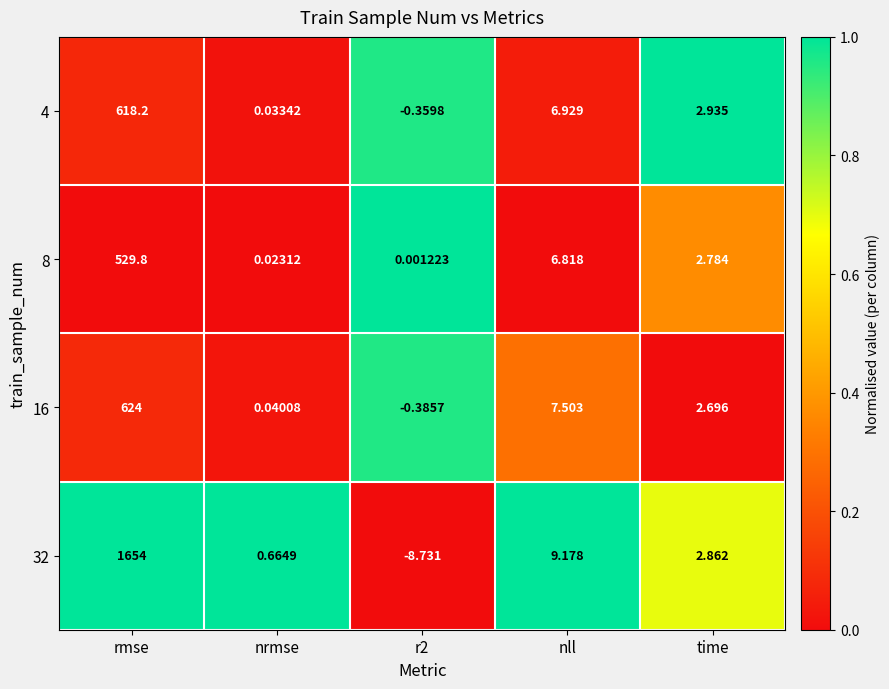

At which label is 8 closest to 264?

nll